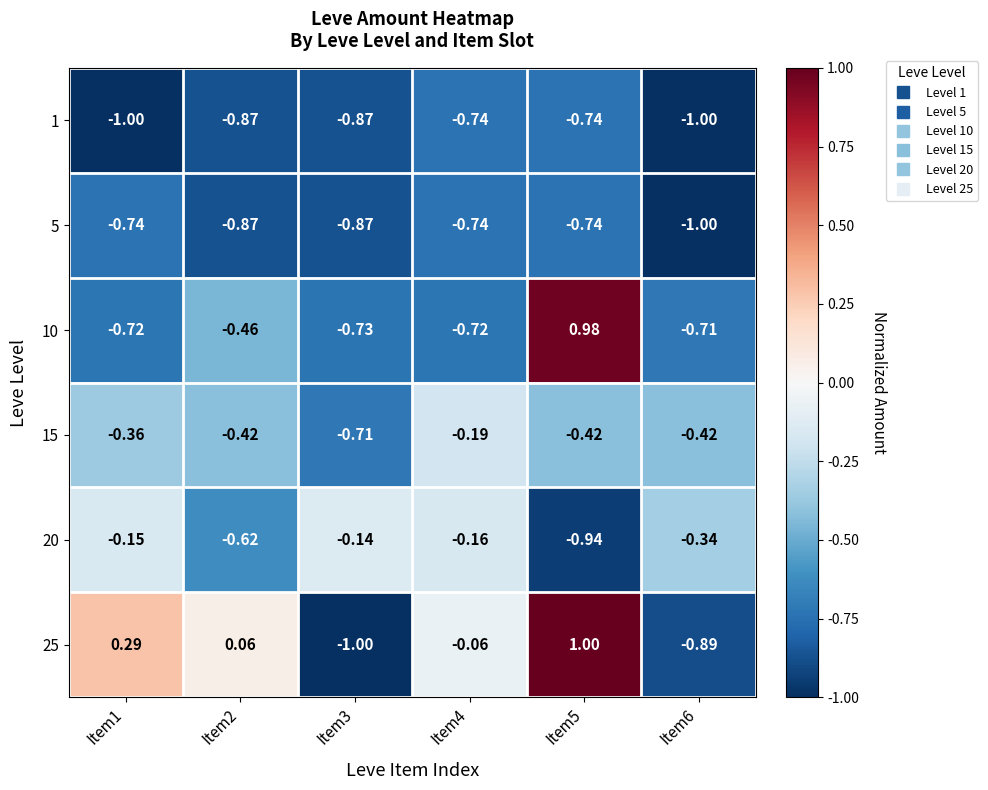

Is the value of 10 at Item1 greater than the value of 1 at Item5?

Yes